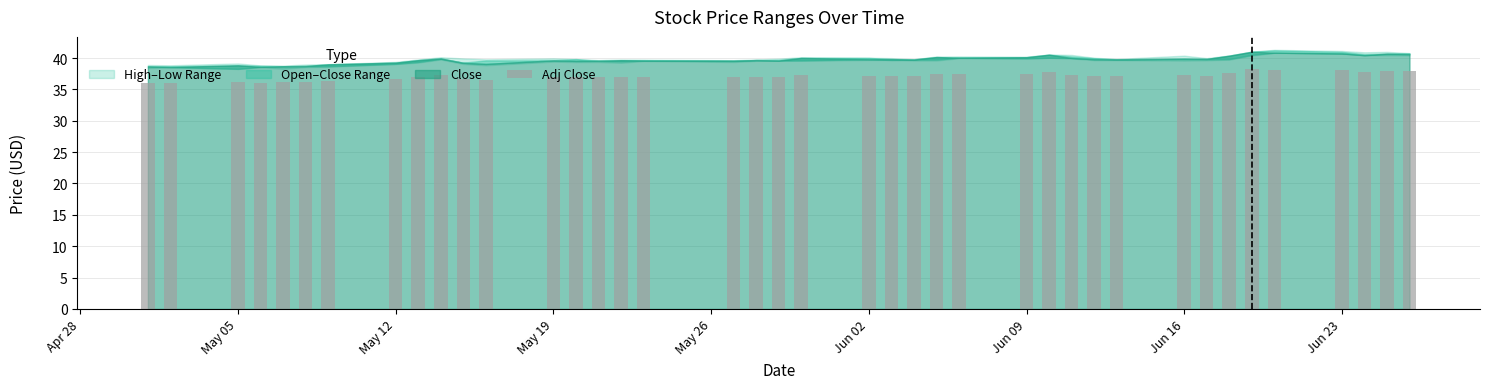

What is the value of the 33rd bar from the left?

37.2